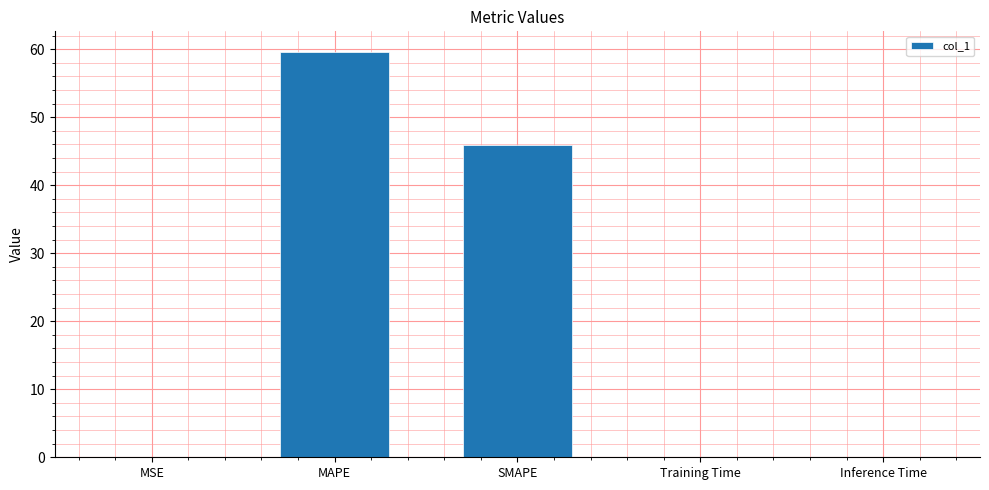

Between Training Time and SMAPE, which is larger?

SMAPE